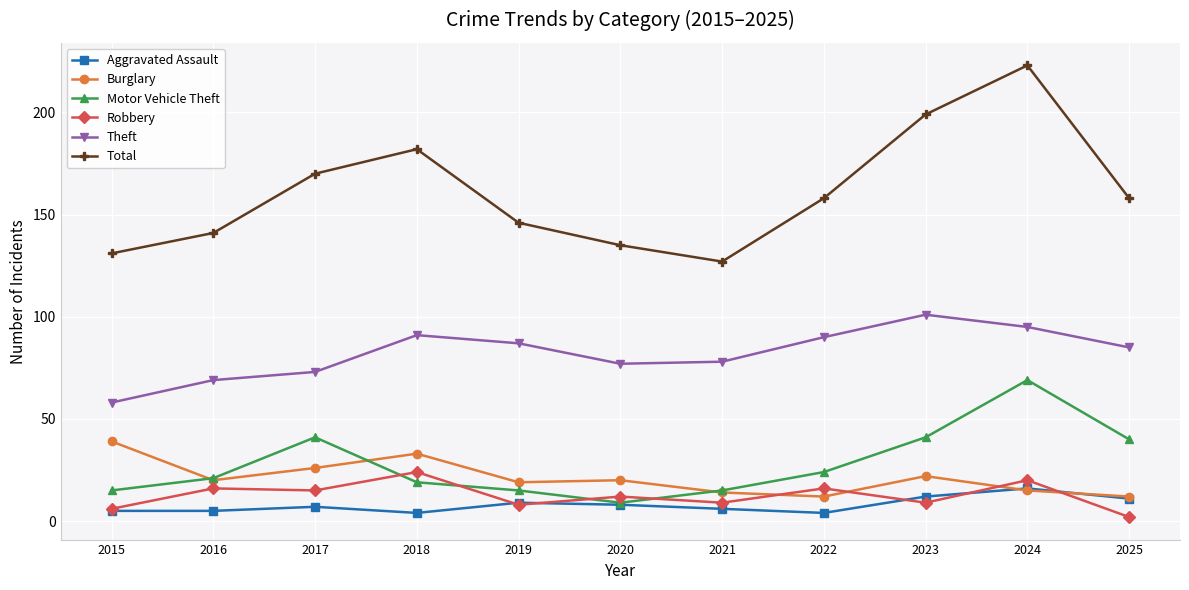

True or false: Theft and Aggravated Assault intersect in this chart.

False